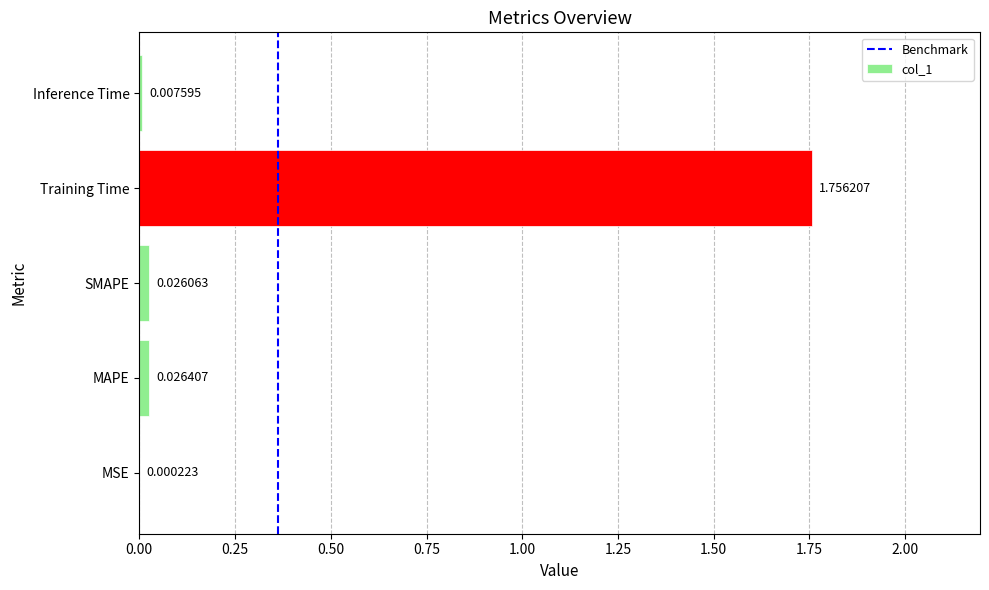

How many categories are shown in the chart?

5